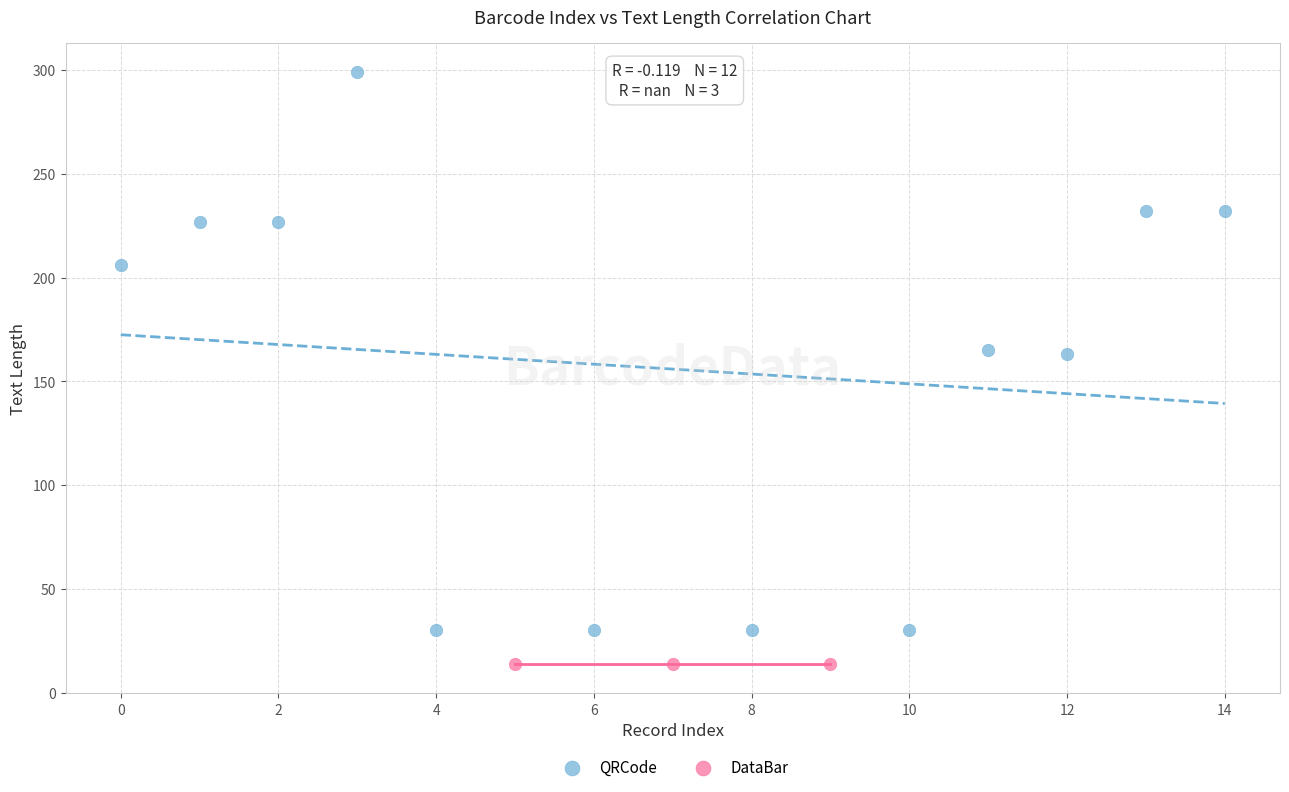

Which series contains the highest Y value?

QRCode